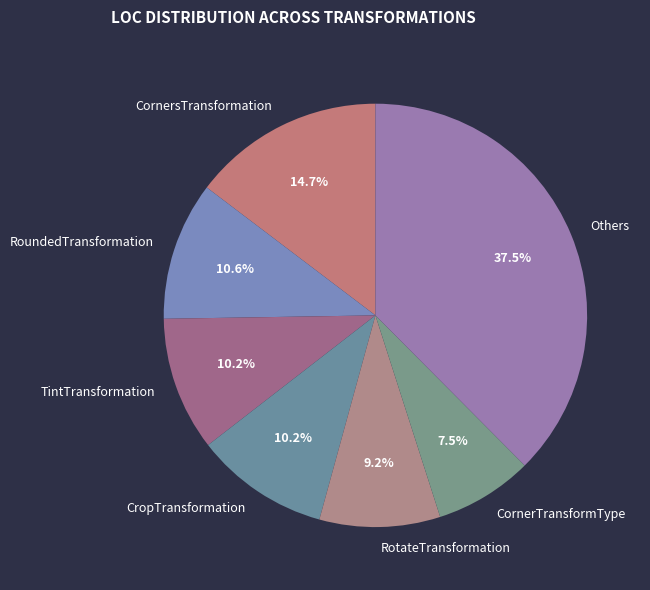

Which has a higher value, CornerTransformType or Others?

Others